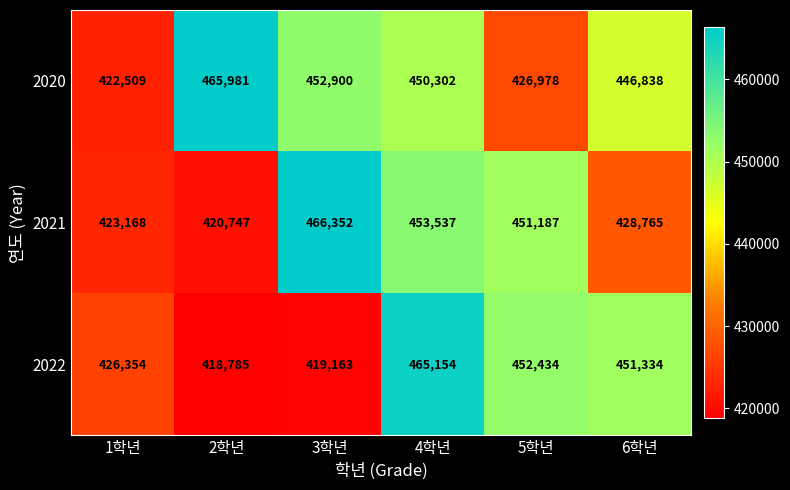

What is the difference between the second highest and second lowest values in the 2020 series?

25922